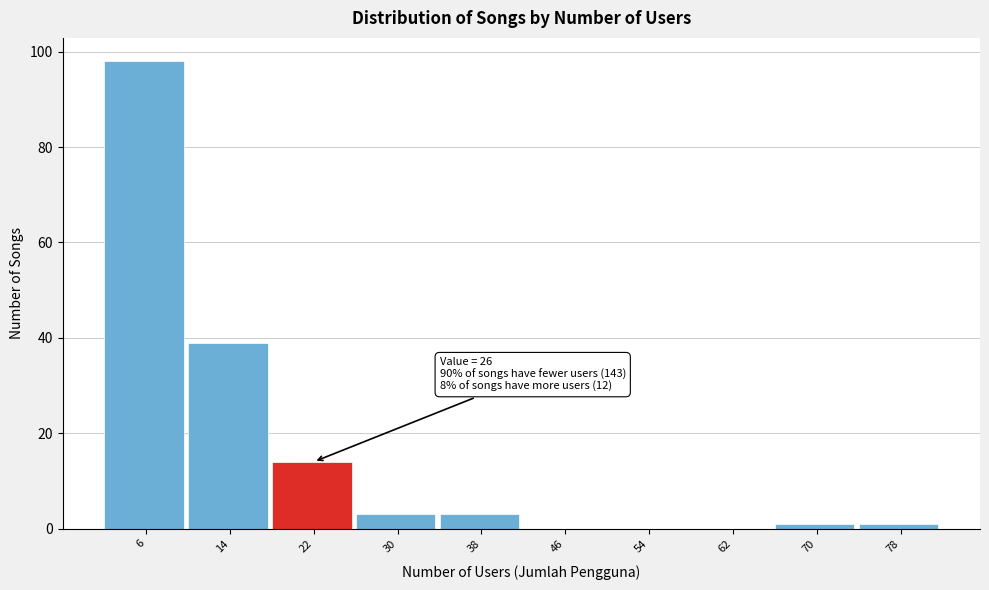

Reading right to left, extract all data points from this chart.

78=1	70=1	62=0	54=0	46=0	38=3	30=3	22=14	14=39	6=98